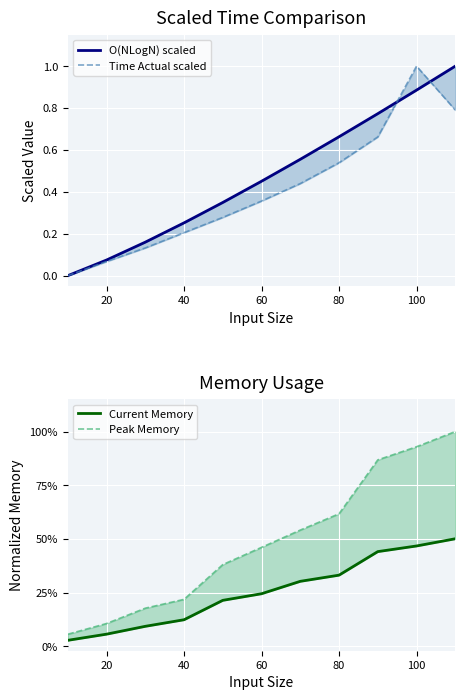

What is the difference between the maximum and minimum values in the O(NLogN) scaled series?

1.0